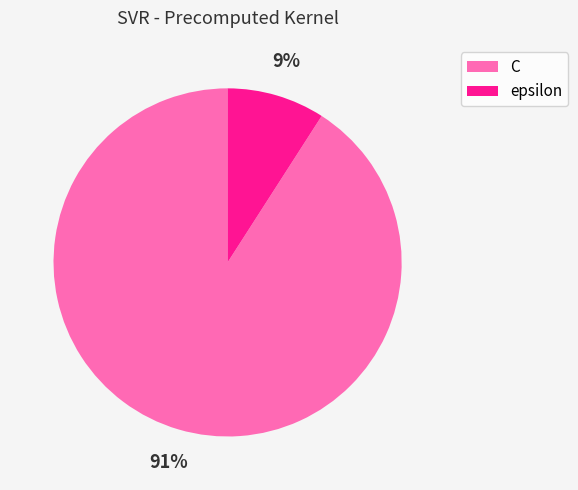

Count the number of slices in the pie.

2